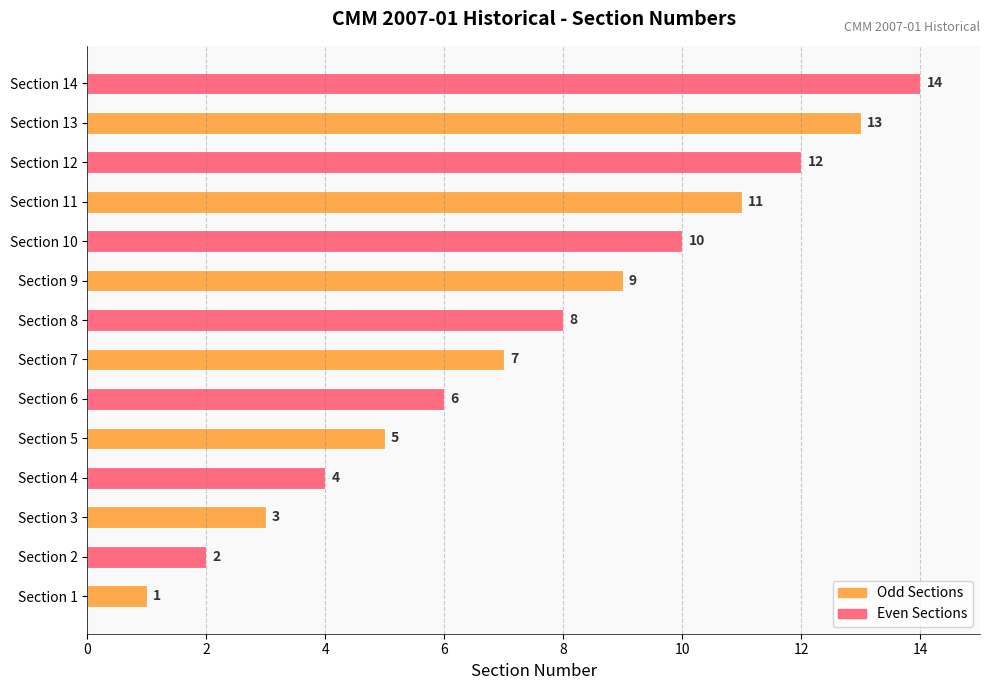

What is the change in value from Section 1 to Section 3?

+2